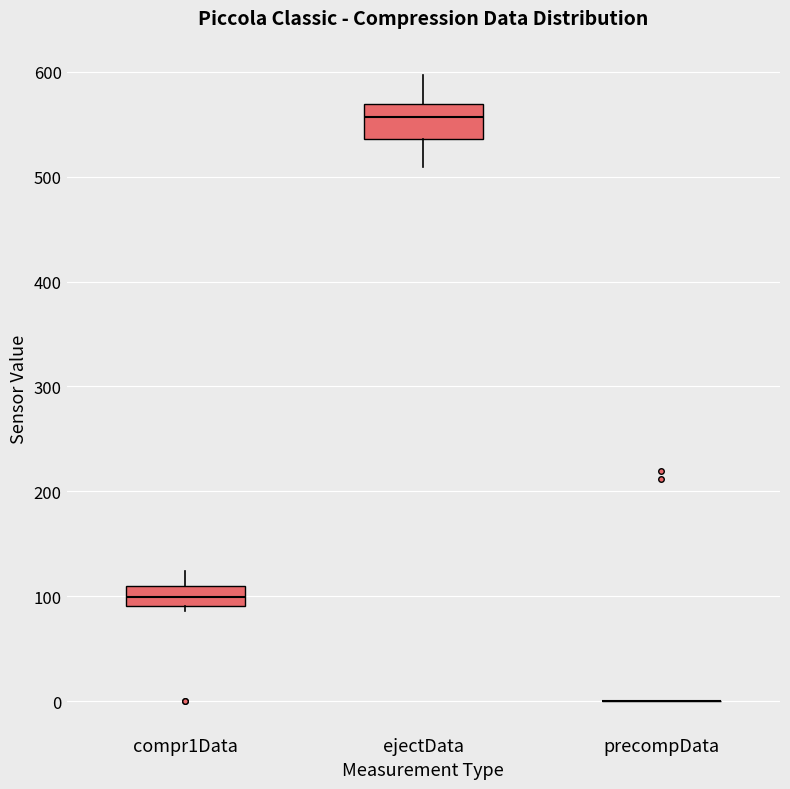

Comparing the boxes themselves (not the whiskers), which one is the tallest?

ejectData